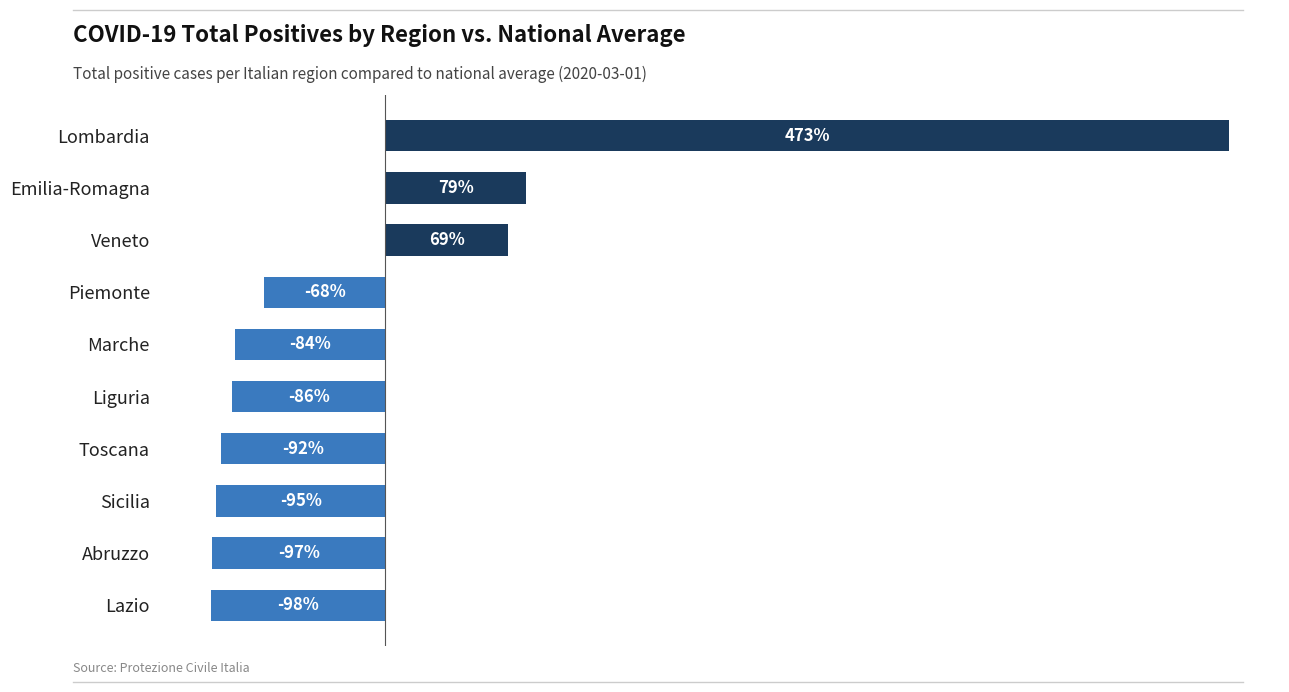

Where is the data nearest to the value 187?

Emilia-Romagna